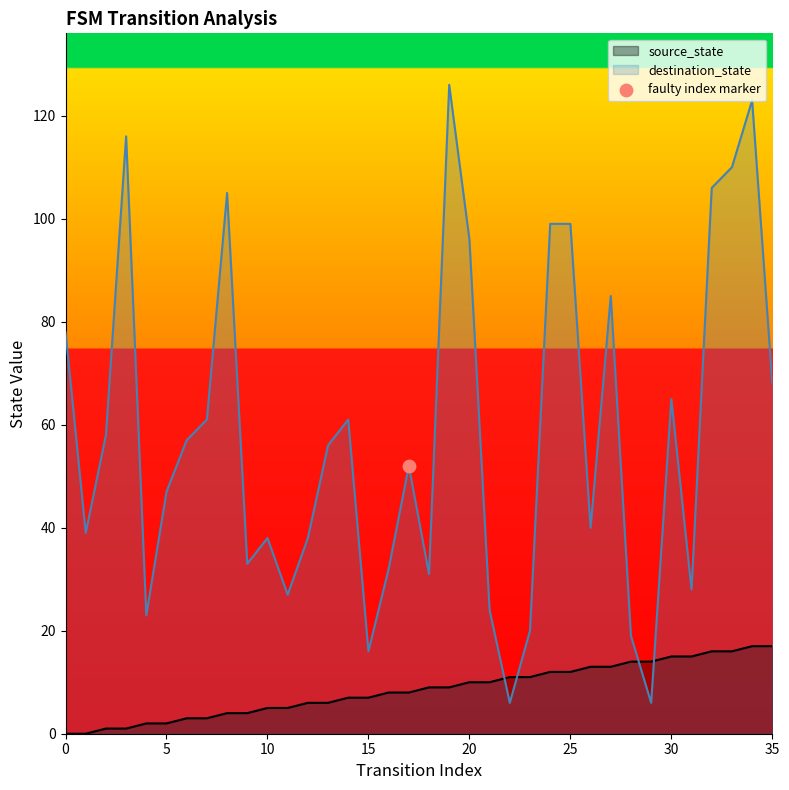

What is the total value across all series at 27?

98